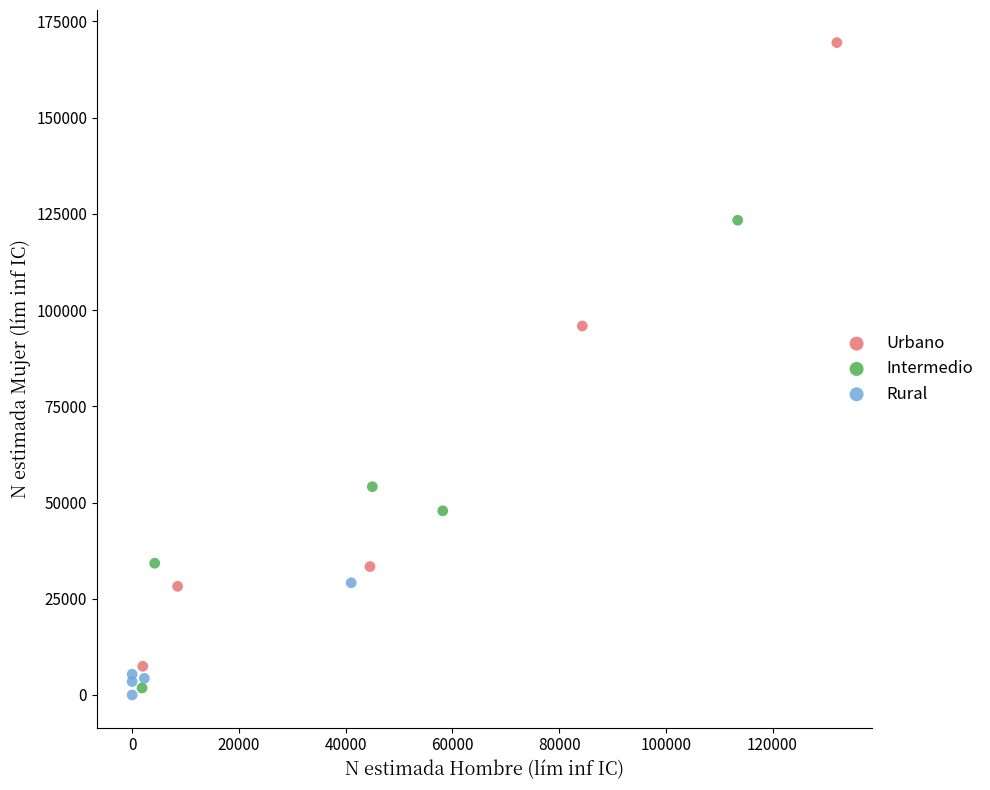

Which series contains the lowest Y value?

Rural